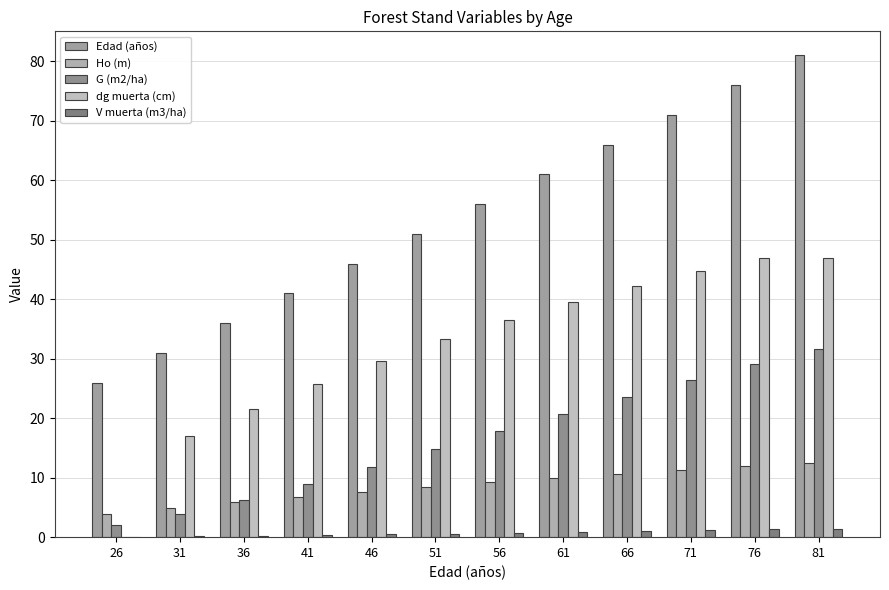

What is the spread (max minus min) of values at 71?

69.8